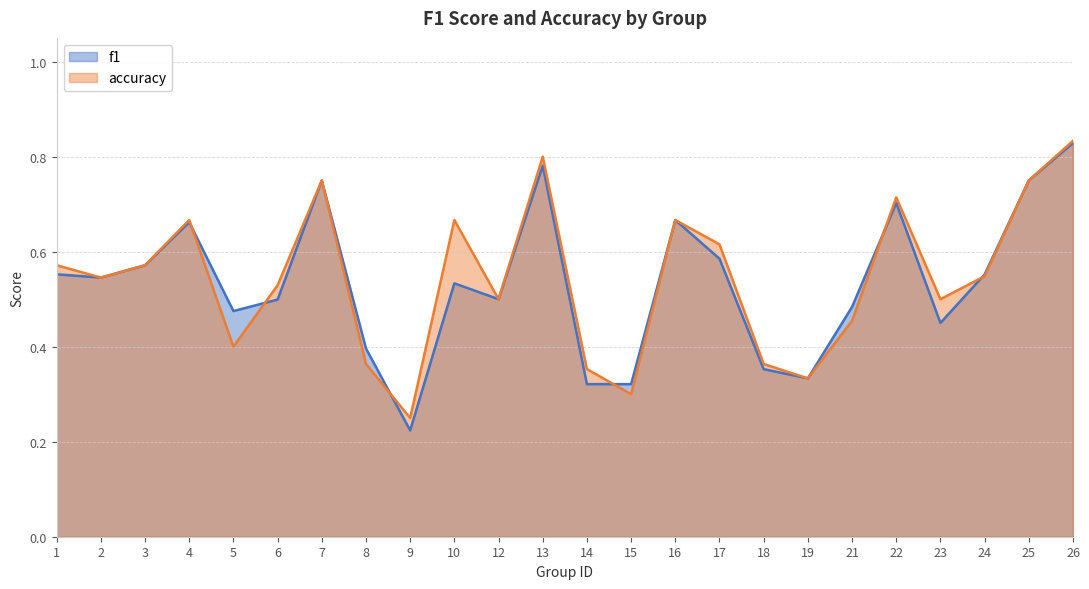

True or false: f1 has a value of 0.4 at 2.

False